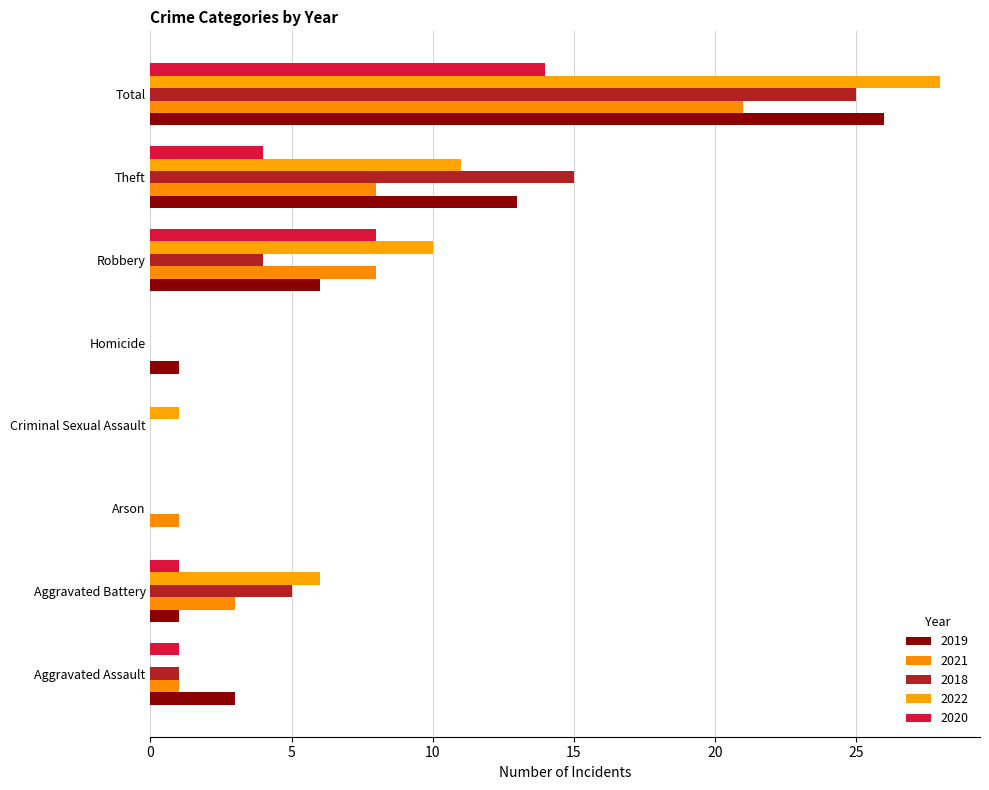

At which category does the chart reach its peak across all series?

Total